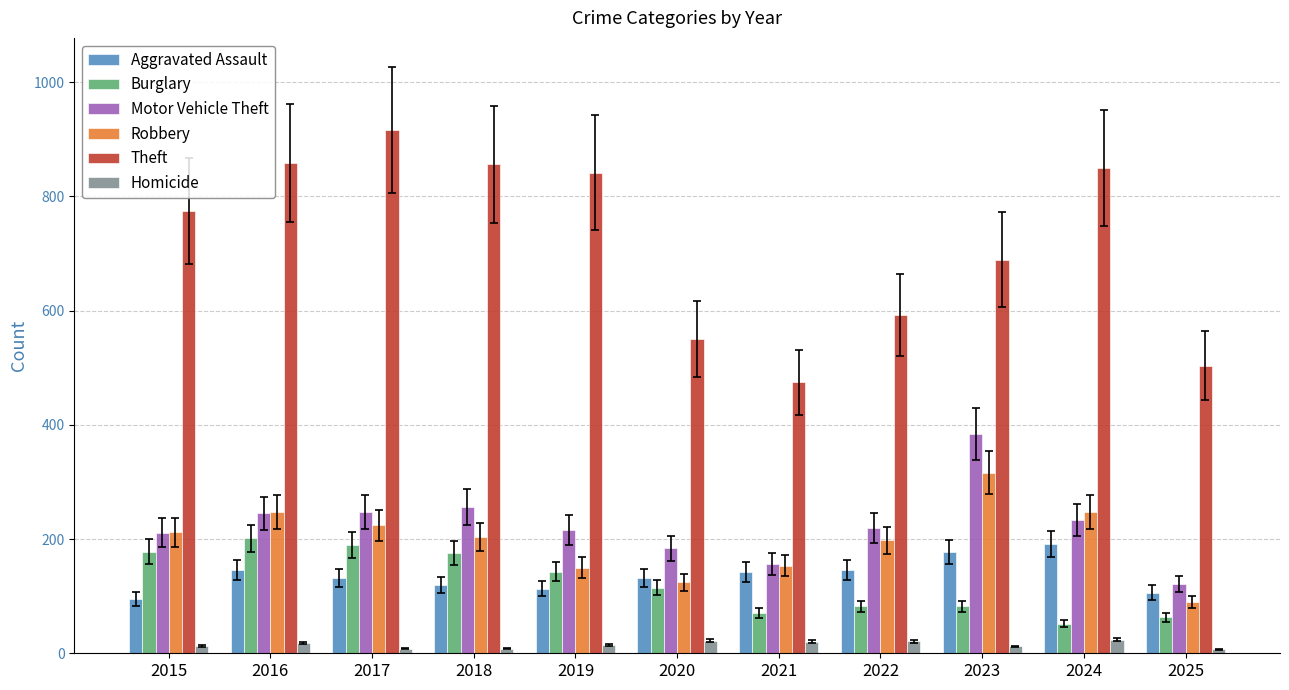

What is the value of the Aggravated Assault bar at the 6th from the left?

131